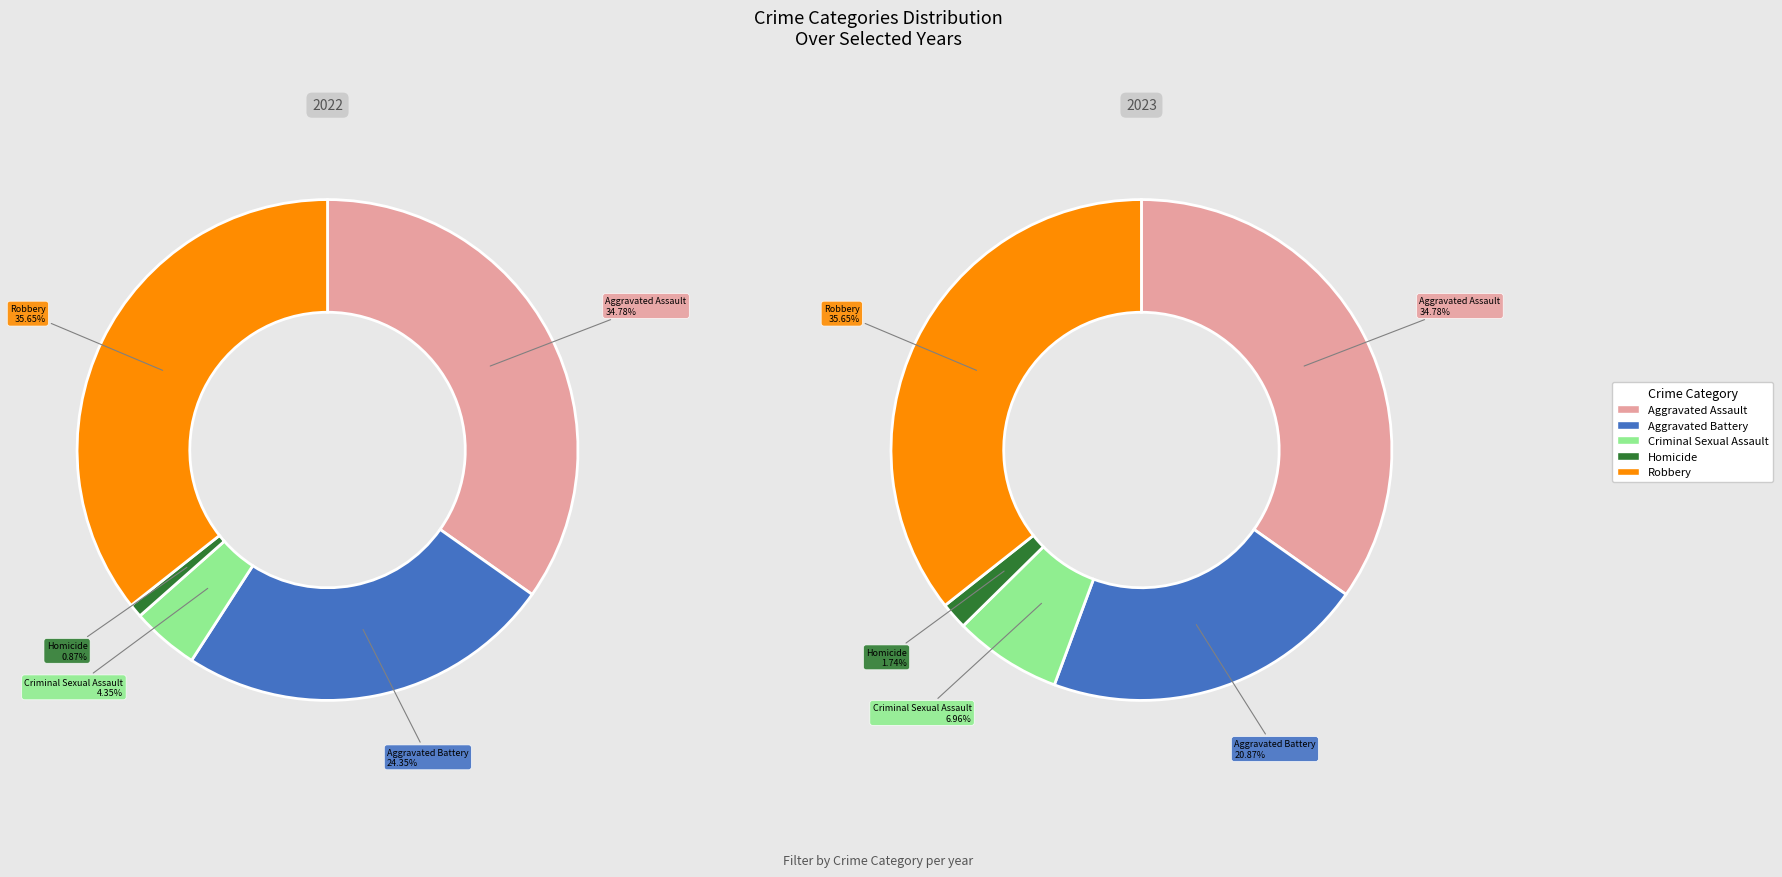

What percentage is the Homicide slice, to the nearest percent?

1%